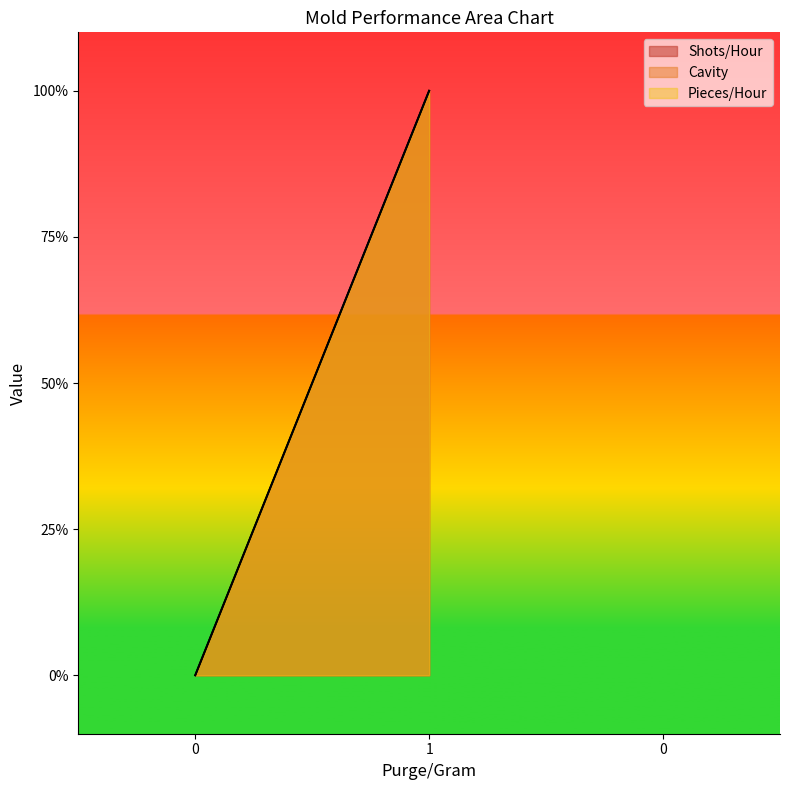

What are all the series names shown in the legend?

Shots/Hour, Cavity, Pieces/Hour